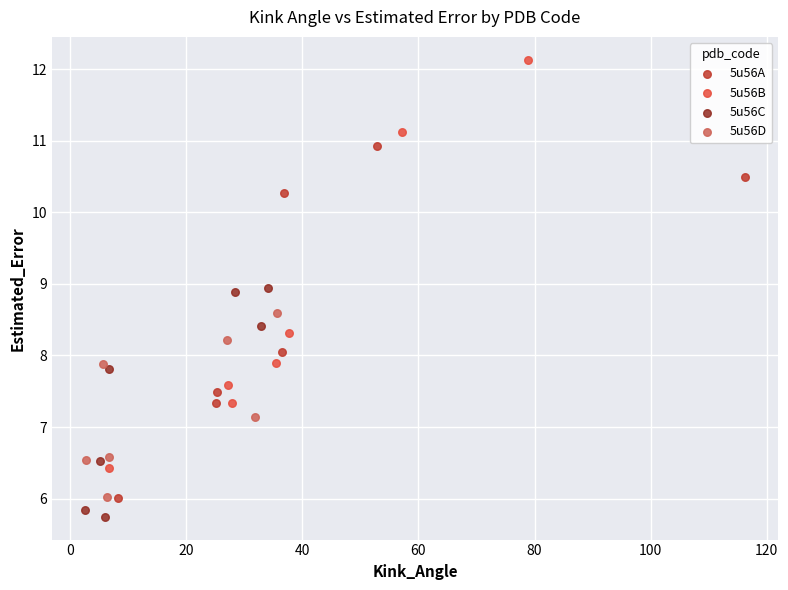

Which series reaches the maximum Y coordinate?

5u56B